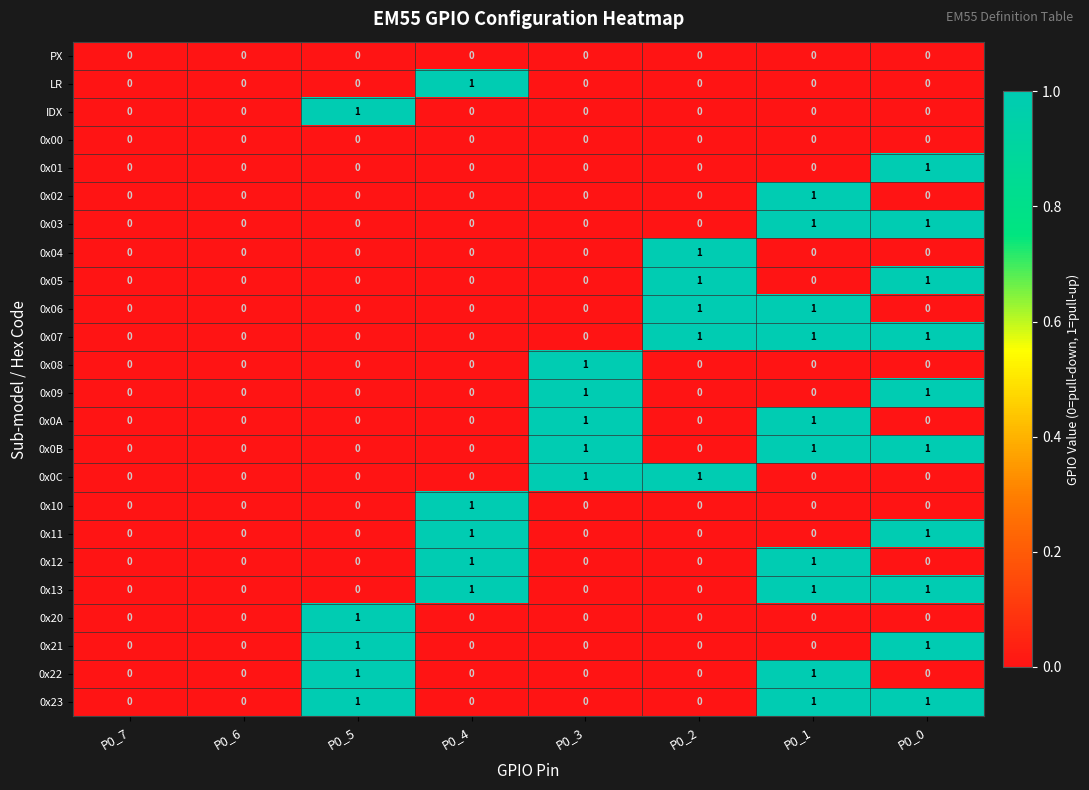

The 0x21 series shows 1 at P0_0. True or false?

True